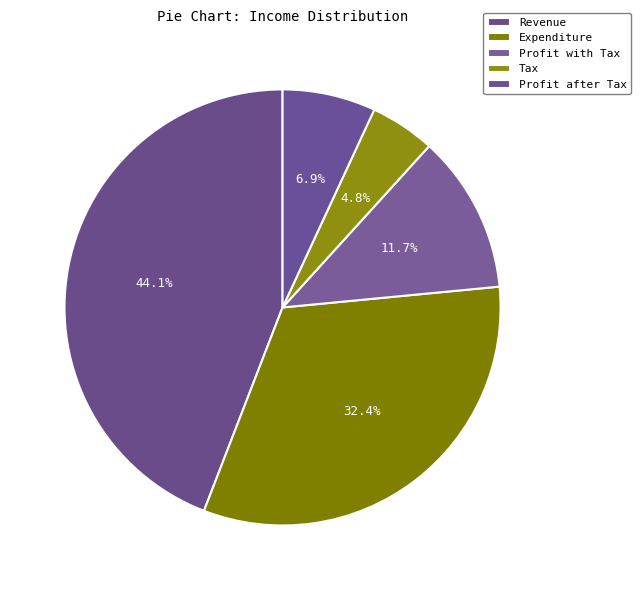

To the nearest percent, what is the average slice percentage?

20%